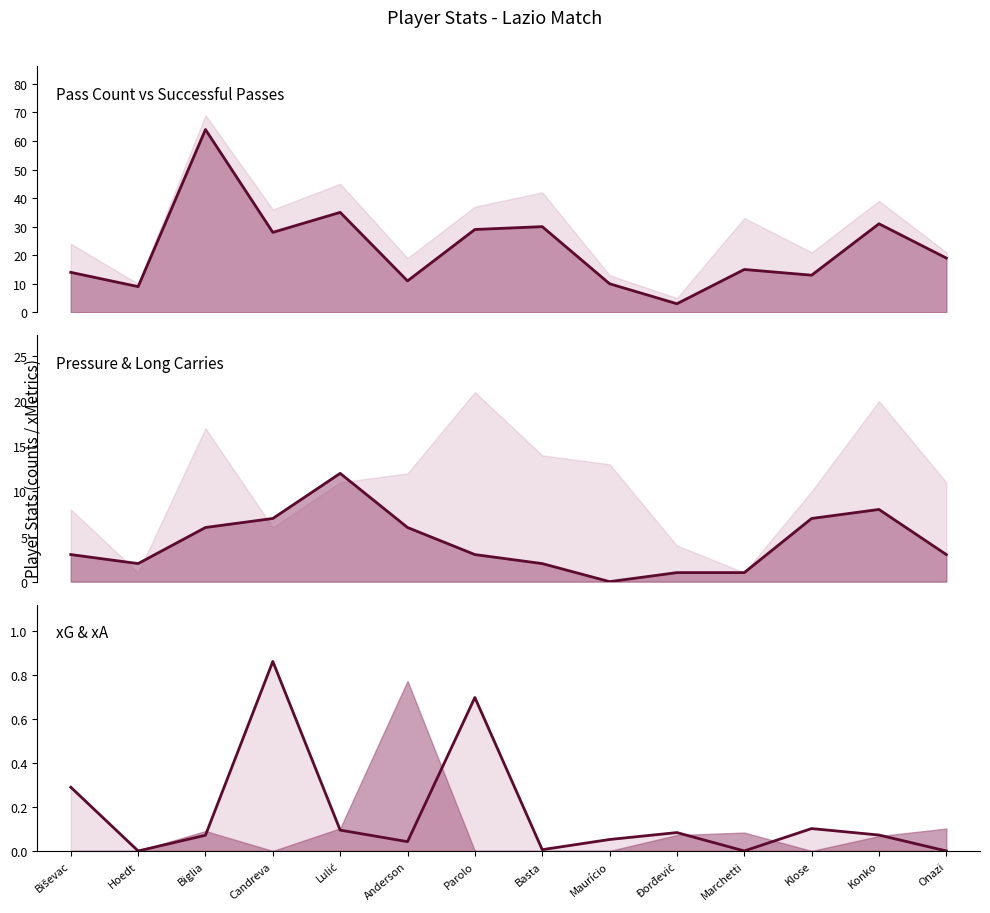

How many interior local valleys does the long_carries (line) series have?

2